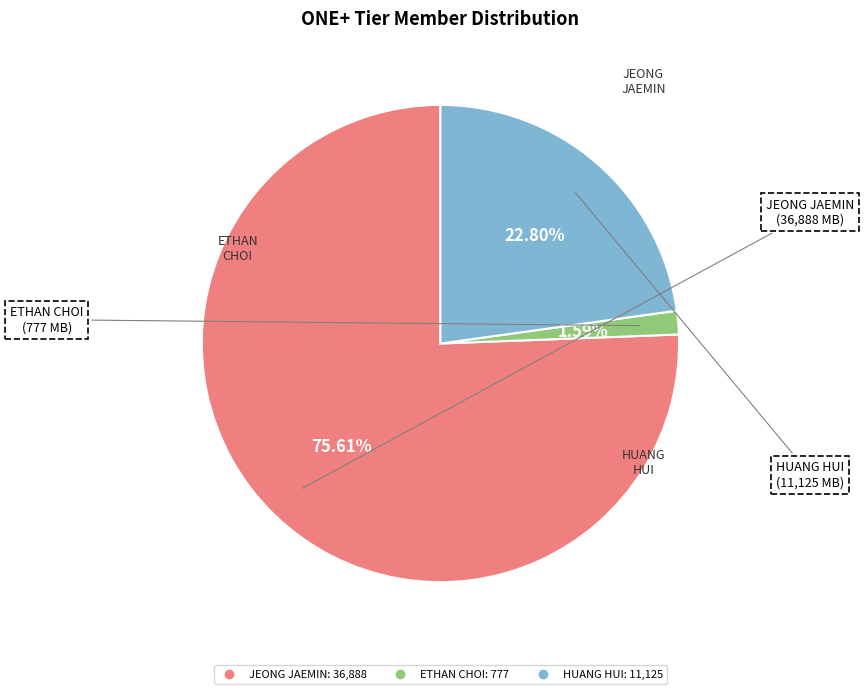

To the nearest percent, what is the combined percentage of JEONG JAEMIN and ETHAN CHOI?

77%